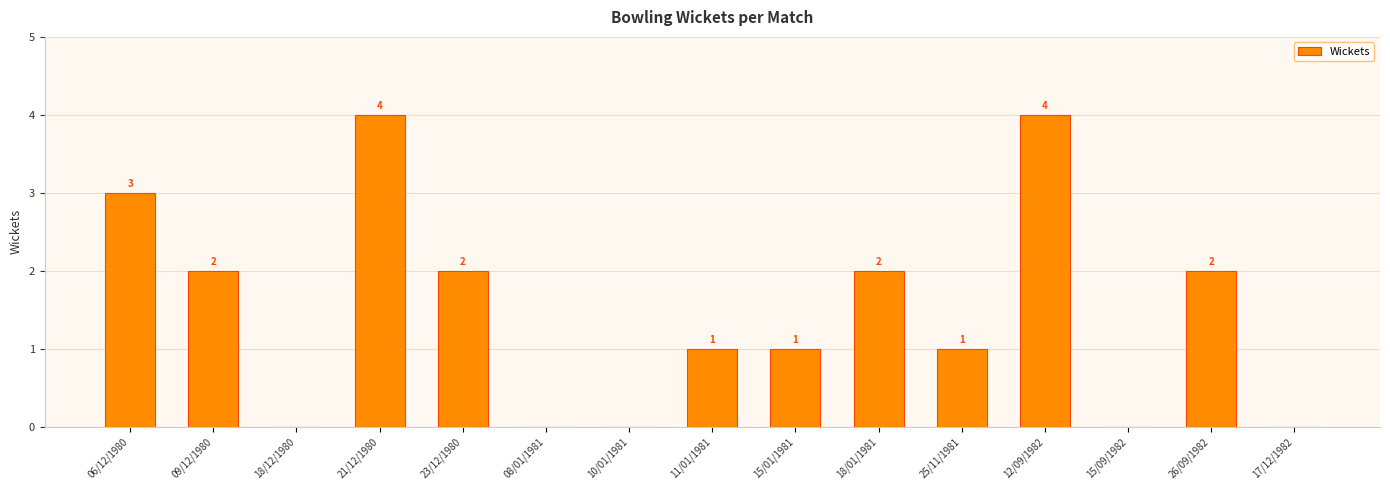

What is the sum of all values?

22